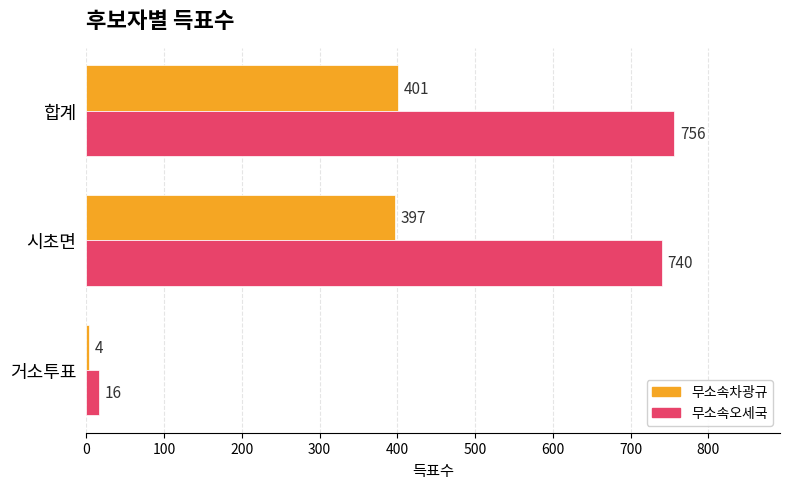

What is the average value of the 무소속차광규 series?

267